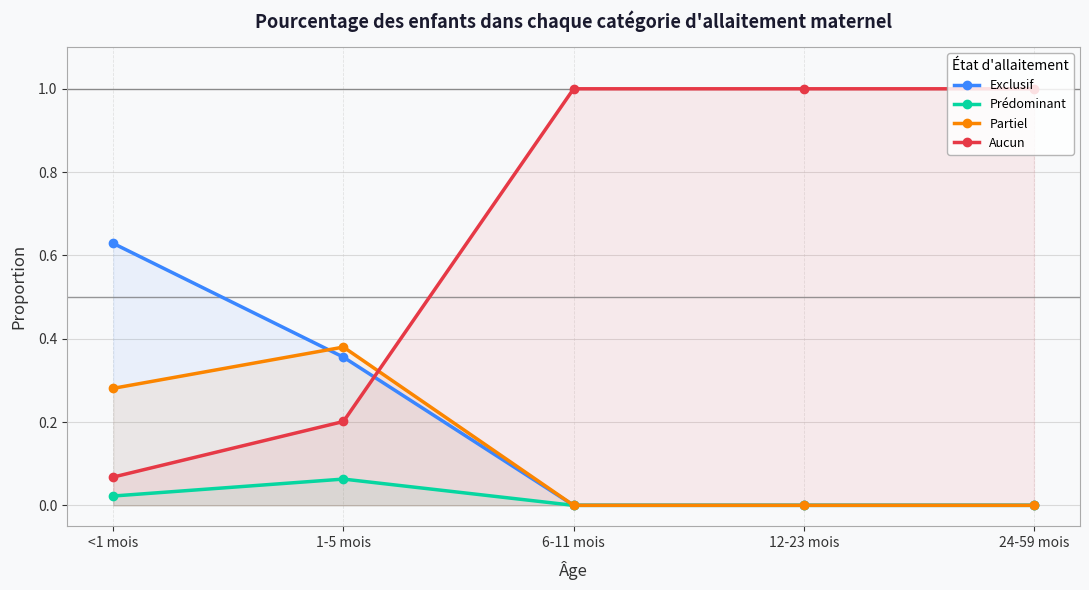

True or false: Prédominant has more than 2 interior local peaks.

False